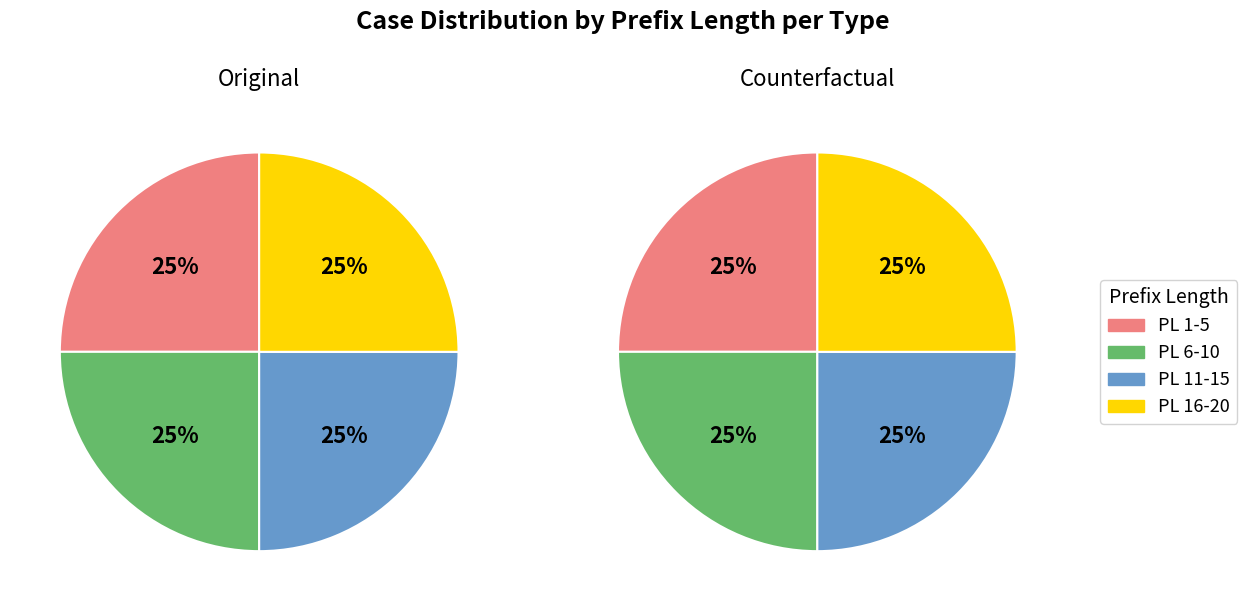

Which series has the widest spread of values?

Counterfactual